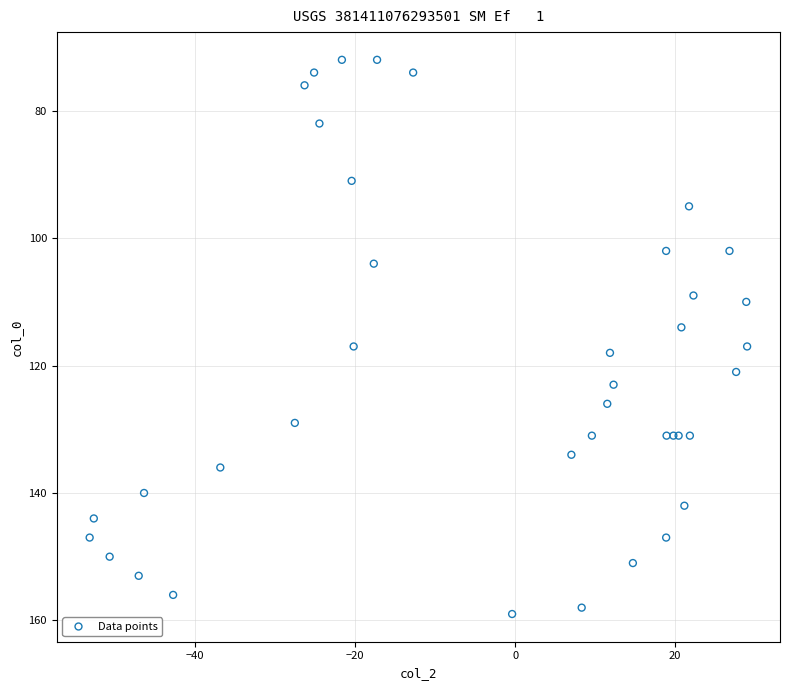

What Y value in the scatter plot is closest to 115?

114